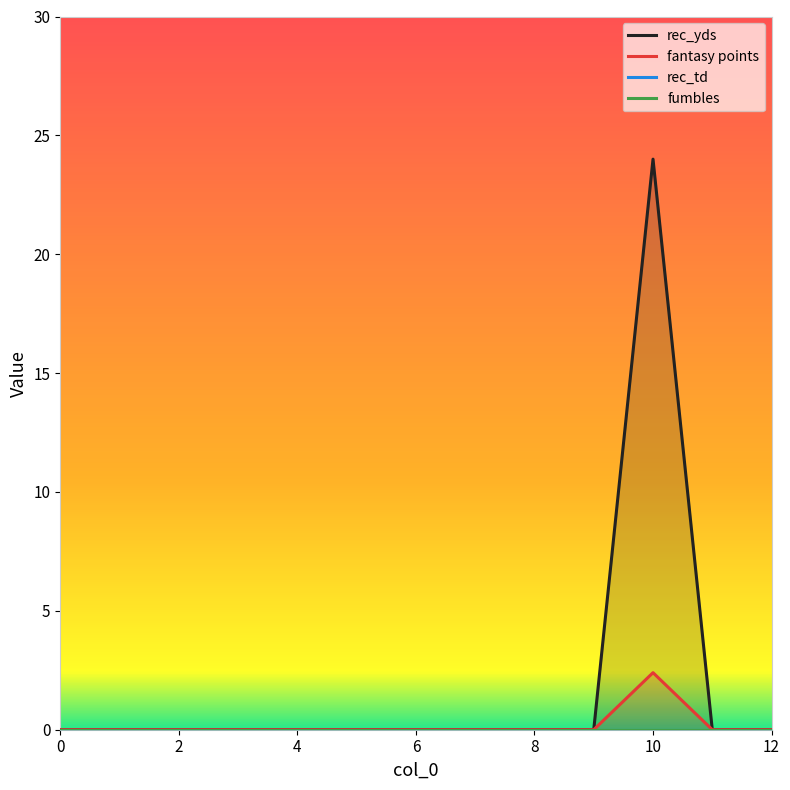

Rank the series at 9 from highest to lowest value.

rec_yds, fantasy points